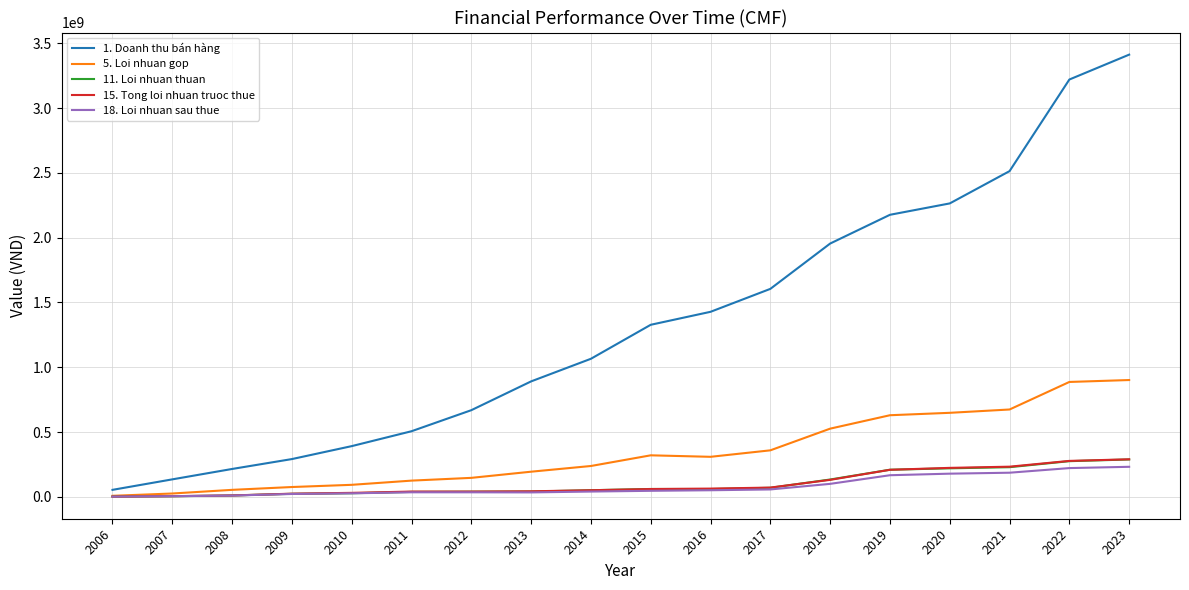

Between 2009 and 2012, which series saw the biggest shift?

1. Doanh thu bán hàng